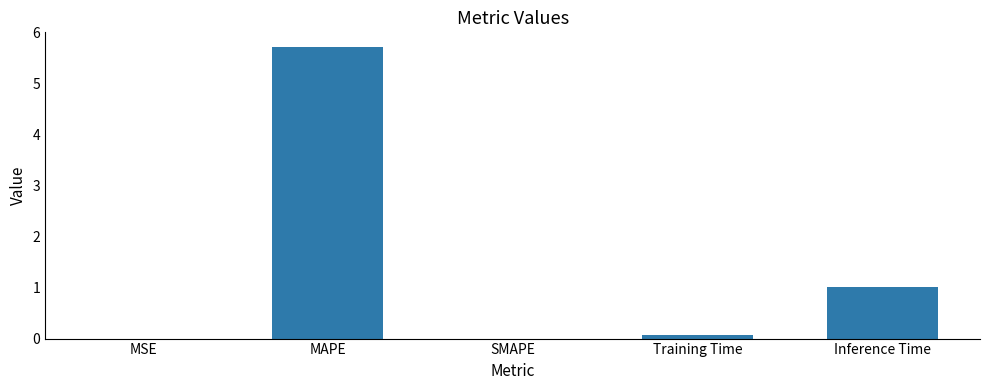

Approximately how many times larger is the value at MAPE compared to Inference Time?

5.6